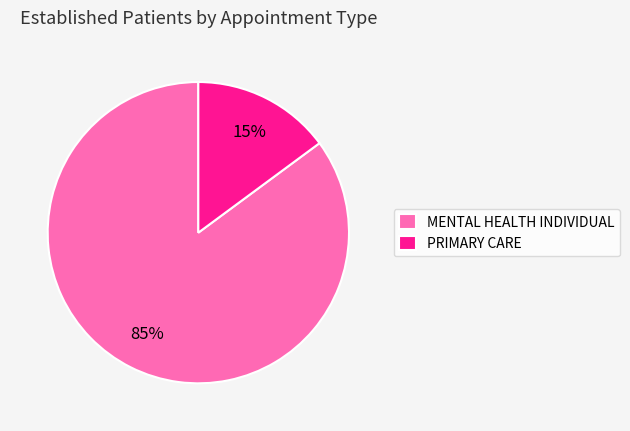

Is it true that MENTAL HEALTH INDIVIDUAL is 85% of the pie?

True